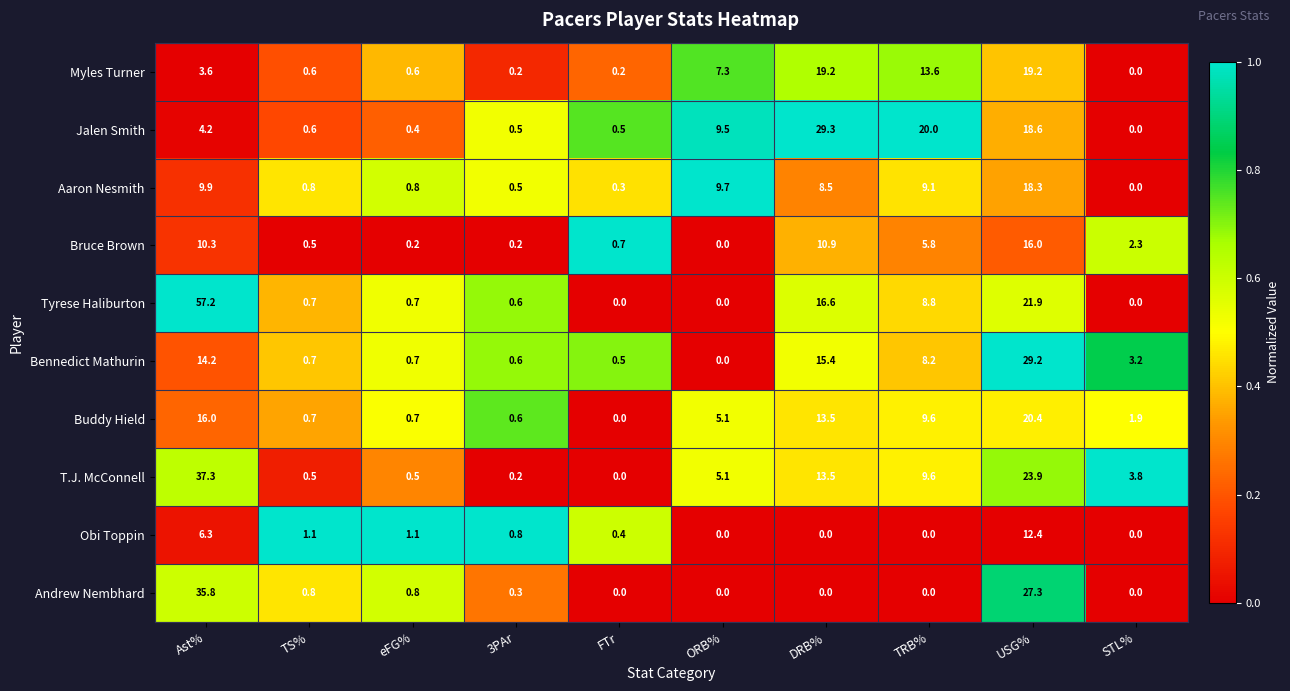

What is the difference between the highest and lowest values at USG%?

16.8